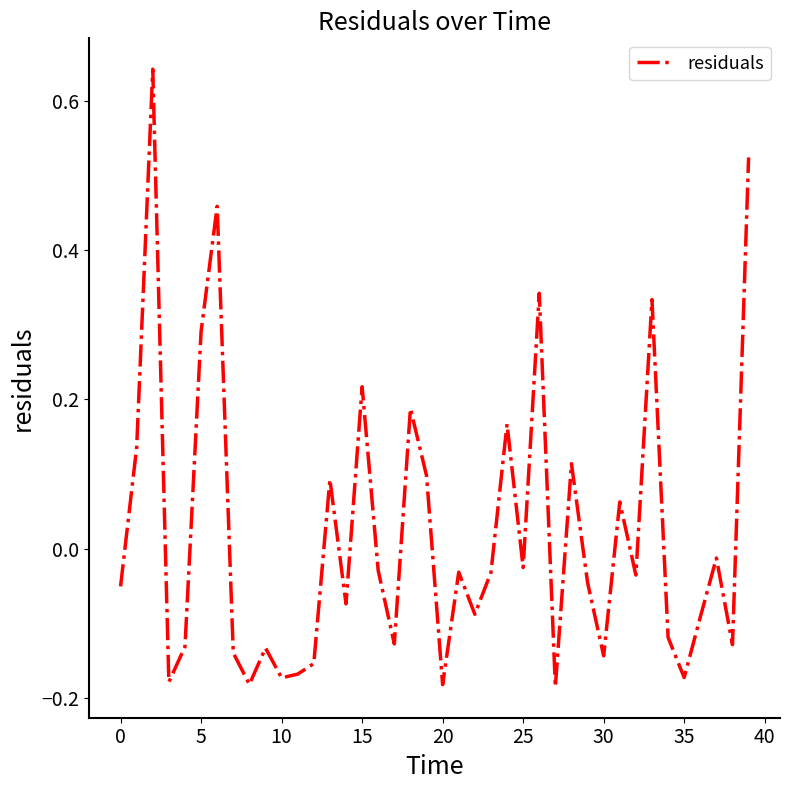

What is the difference between the maximum and minimum values?

0.8